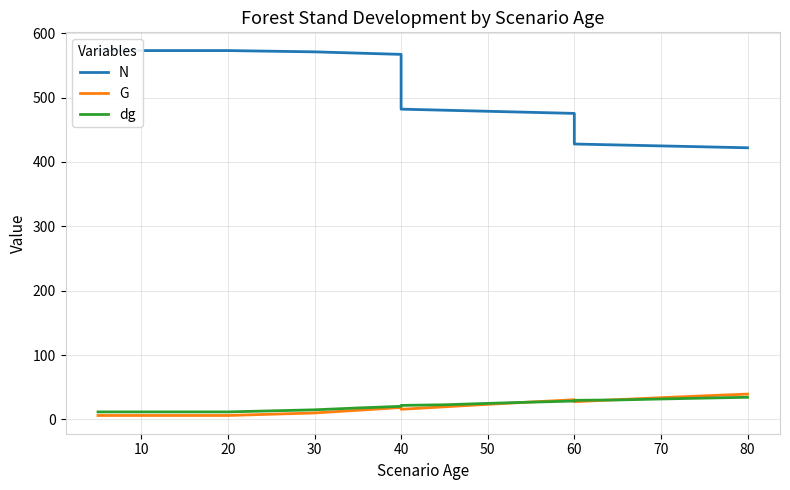

What is the average value of the N series?

508.6